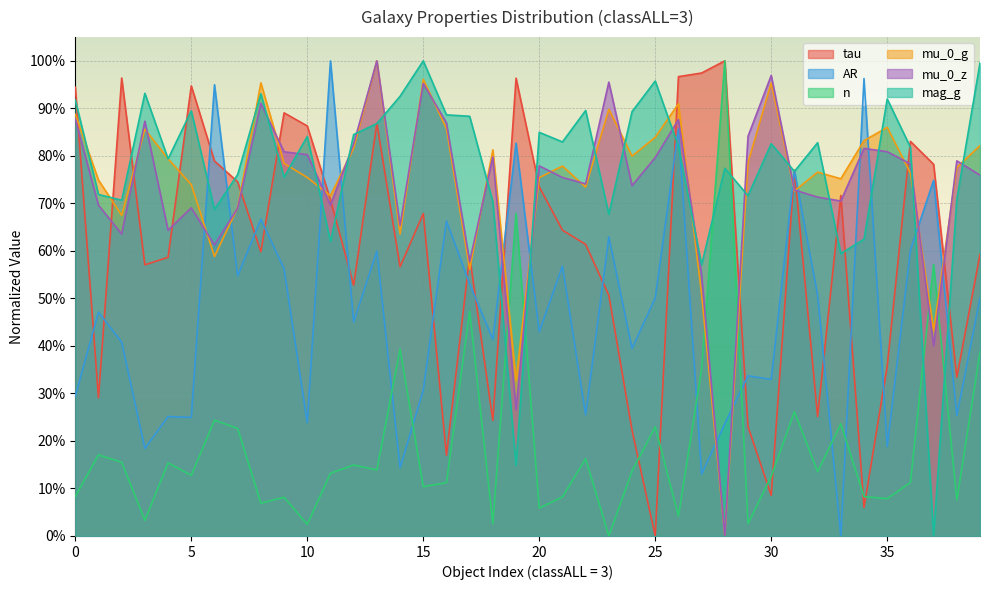

What is the label of the 39th point from the left?

38